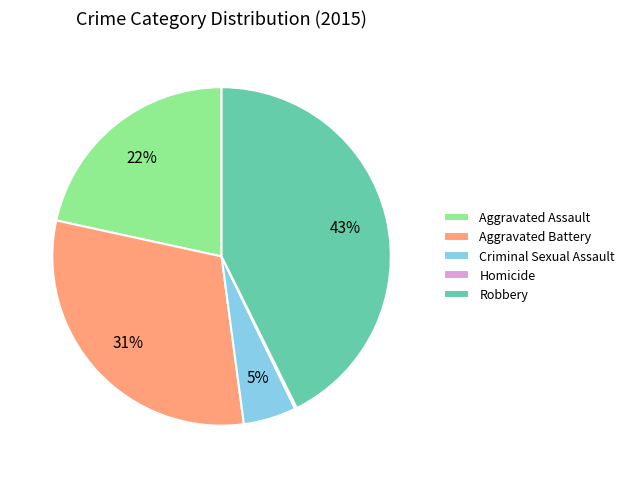

To the nearest percent, what is the average slice percentage?

20%